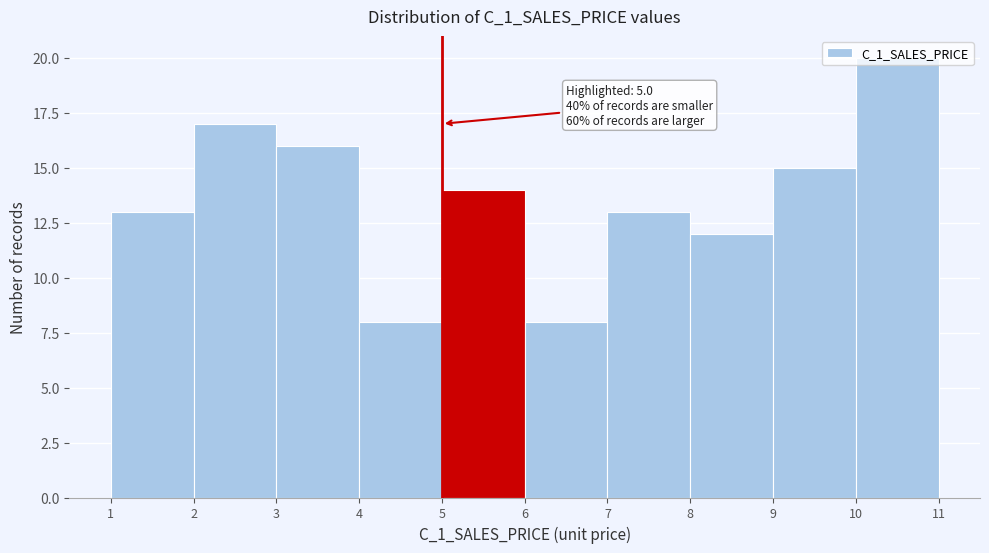

Which range on the x-axis has the tallest bar?

10 to 11